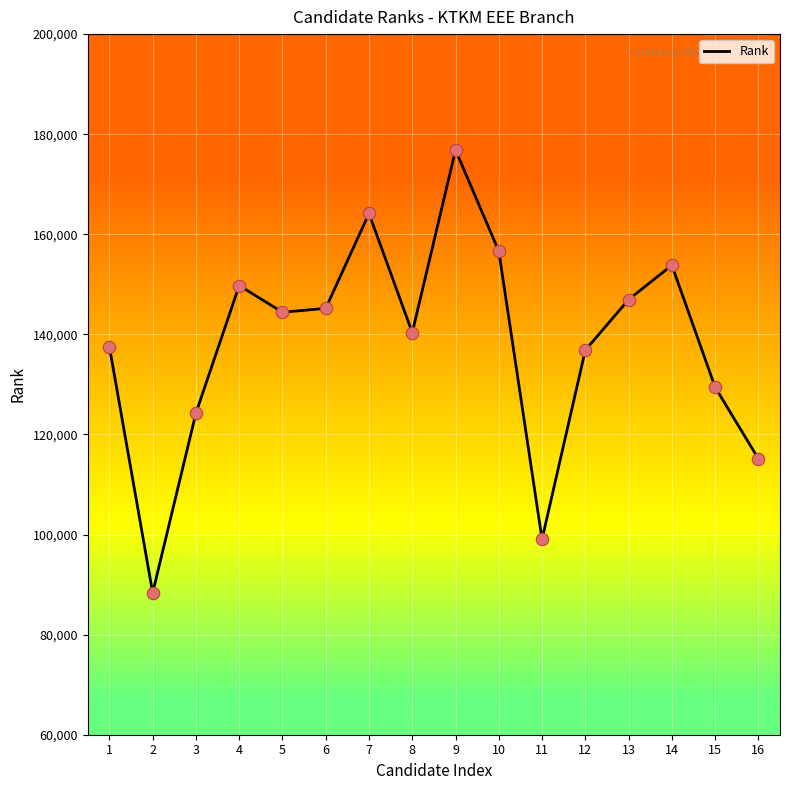

Which has a higher value, 4 or 6?

4